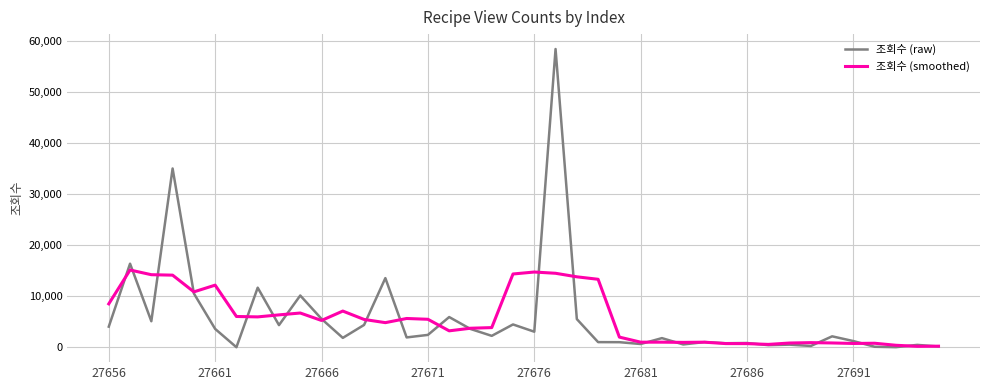

Rank the series by their maximum value, from lowest to highest.

조회수 (smoothed), 조회수 (raw)